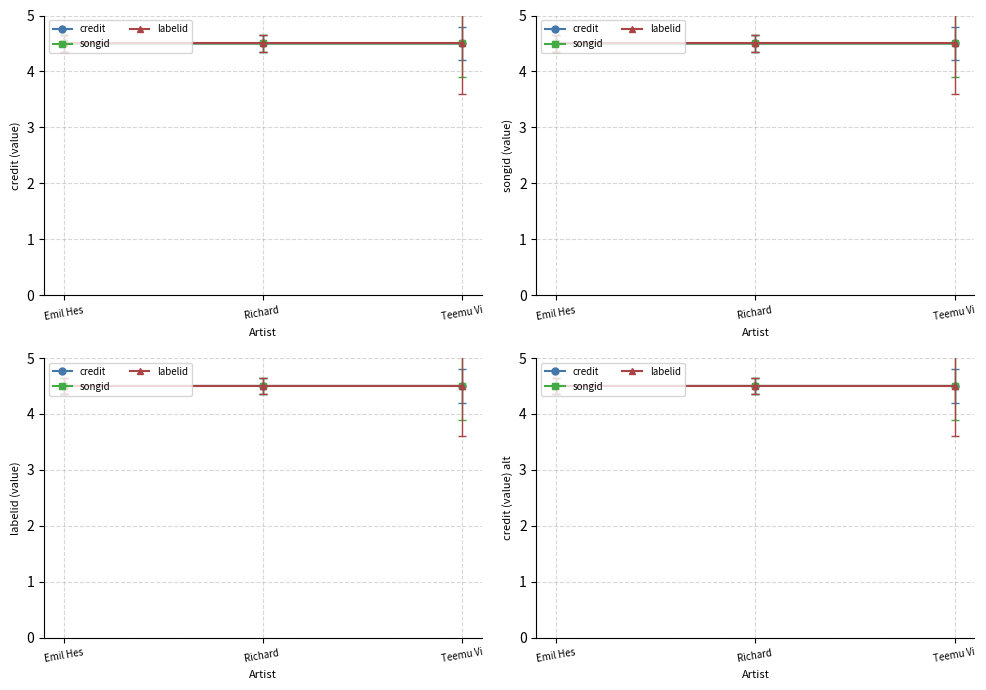

What position from the left is Richard ?

2